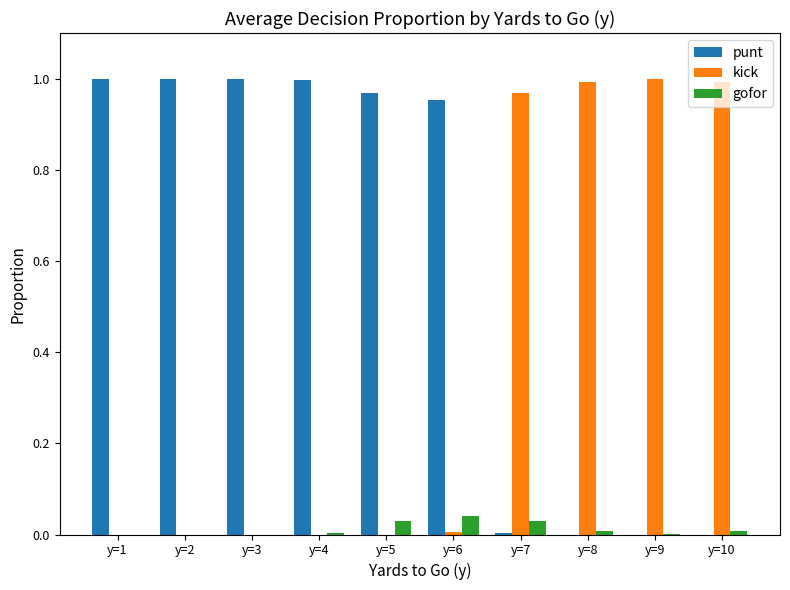

How many groups of bars are there?

10